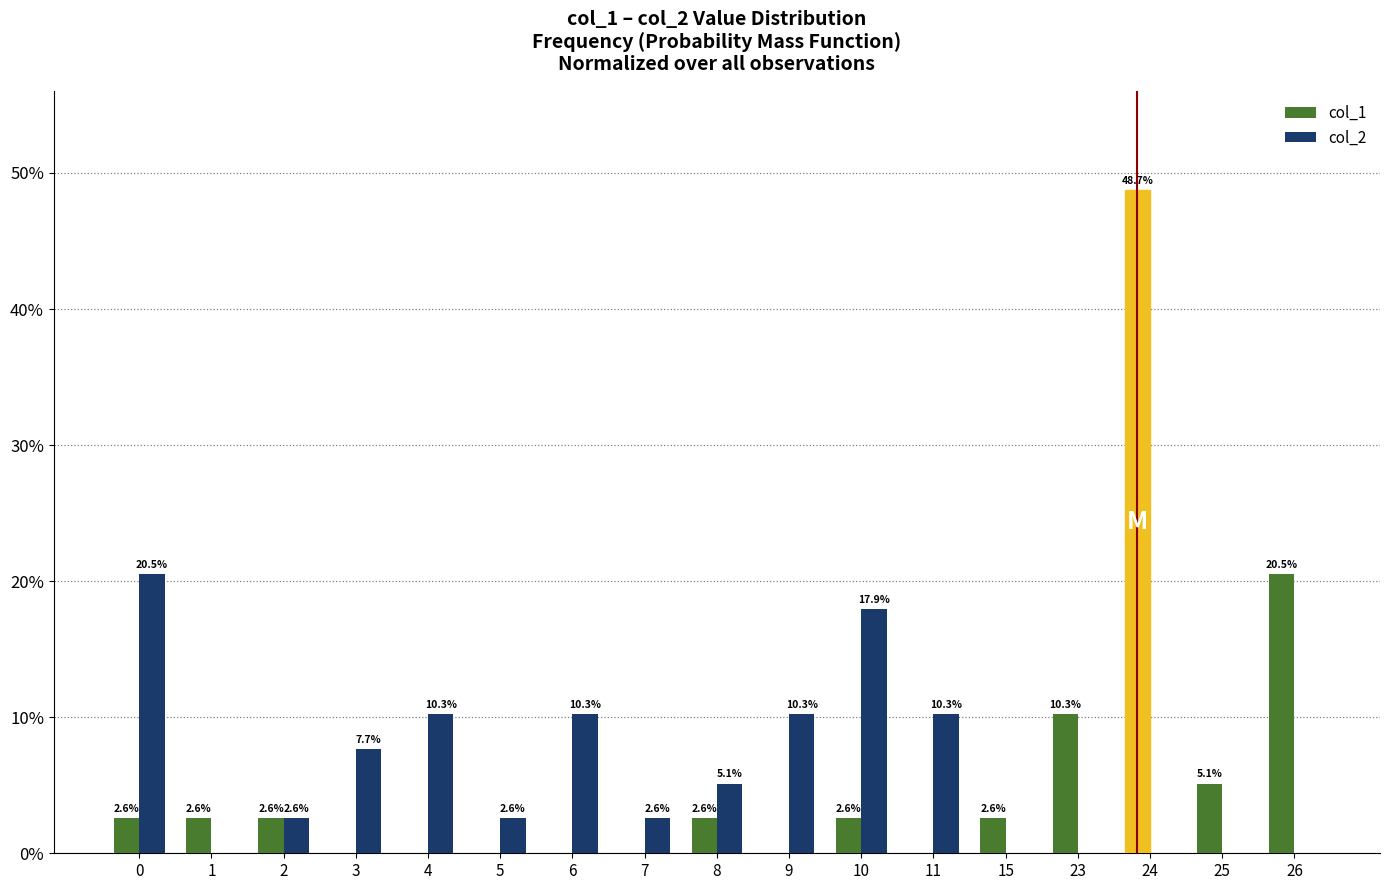

What is the maximum value for col_2?

20.5